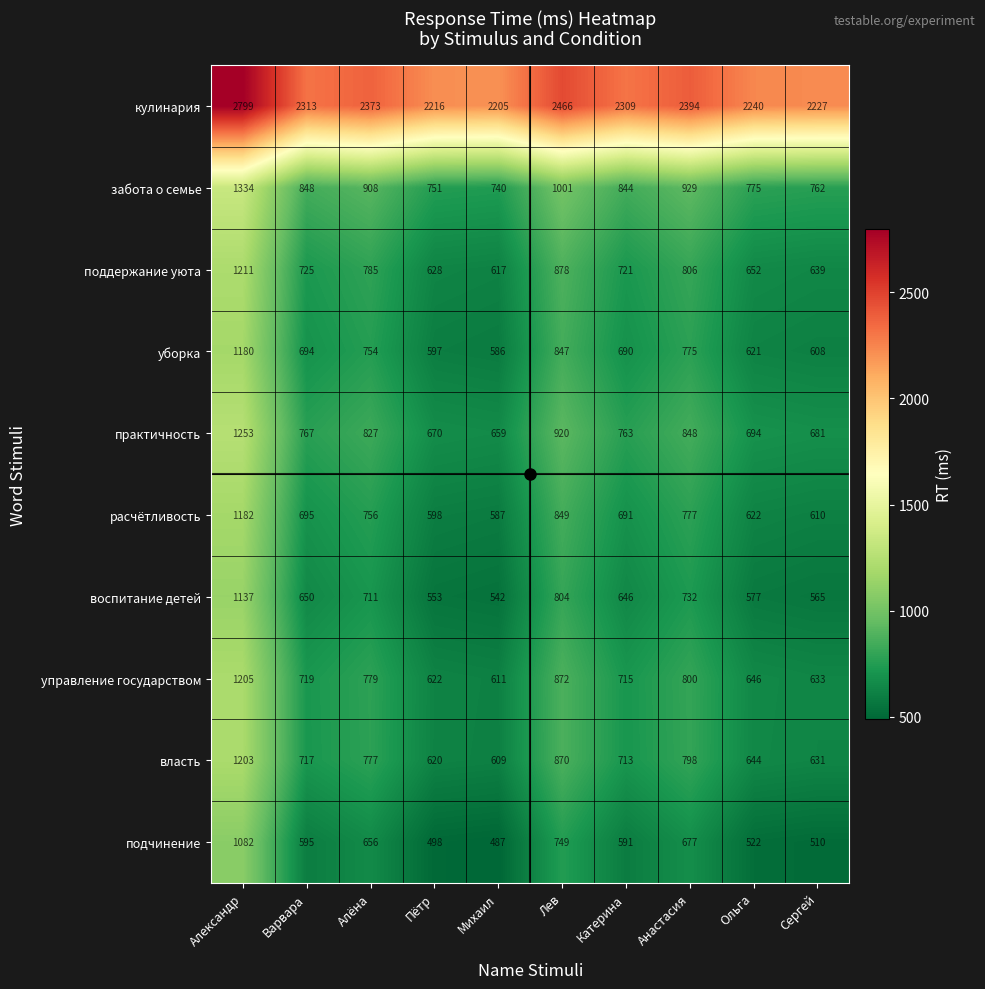

At which label is поддержание уюта closest to 914?

Лев